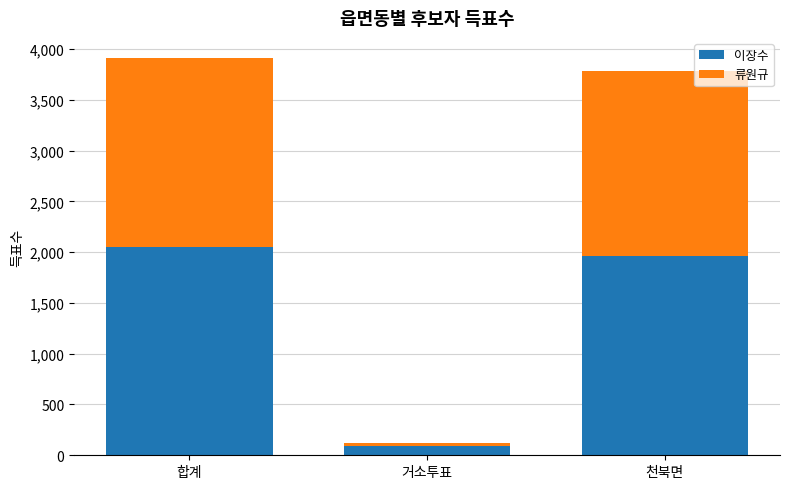

What is the average value of the 이장수 series?

1370